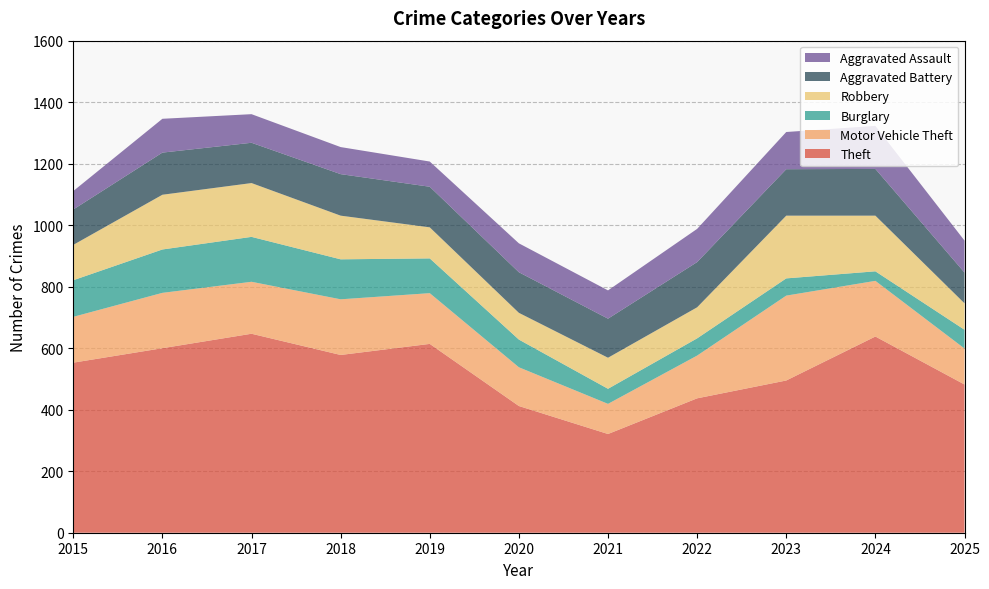

Reading left to right, list all the values displayed in this chart.

Theft: 553	600	647	578	614	412	321	437	495	638	482
Motor Vehicle Theft: 149	180	169	181	165	126	98	139	276	181	117
Burglary: 119	141	146	130	113	90	49	56	56	31	61
Robbery: 115	178	175	142	101	87	101	101	204	181	86
Aggravated Battery: 115	137	131	135	132	132	127	147	151	152	100
Aggravated Assault: 60	110	93	88	82	94	92	108	121	140	104